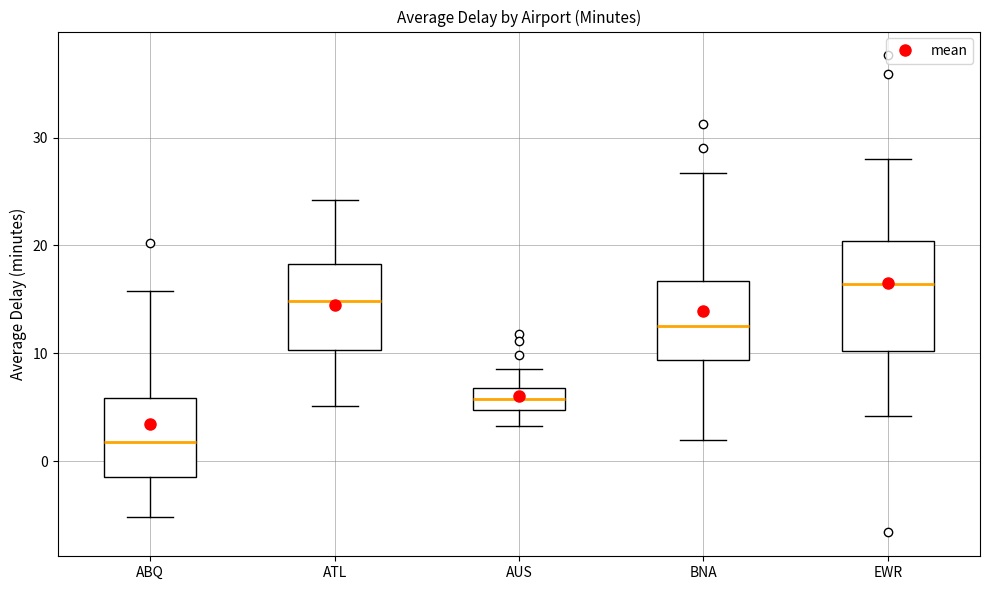

Reading left to right, read every box against the y-axis: the position of its median line, the range the box covers, and the ends of its whiskers. The values are not printed on the chart, so give them approximately, as read against the axis.

ABQ: median 2, box -1 to 6, whiskers -5 to 16
ATL: median 15, box 10 to 18, whiskers 5 to 24
AUS: median 6, box 5 to 7, whiskers 3 to 9
BNA: median 13, box 9 to 17, whiskers 2 to 27
EWR: median 16, box 10 to 20, whiskers 4 to 28